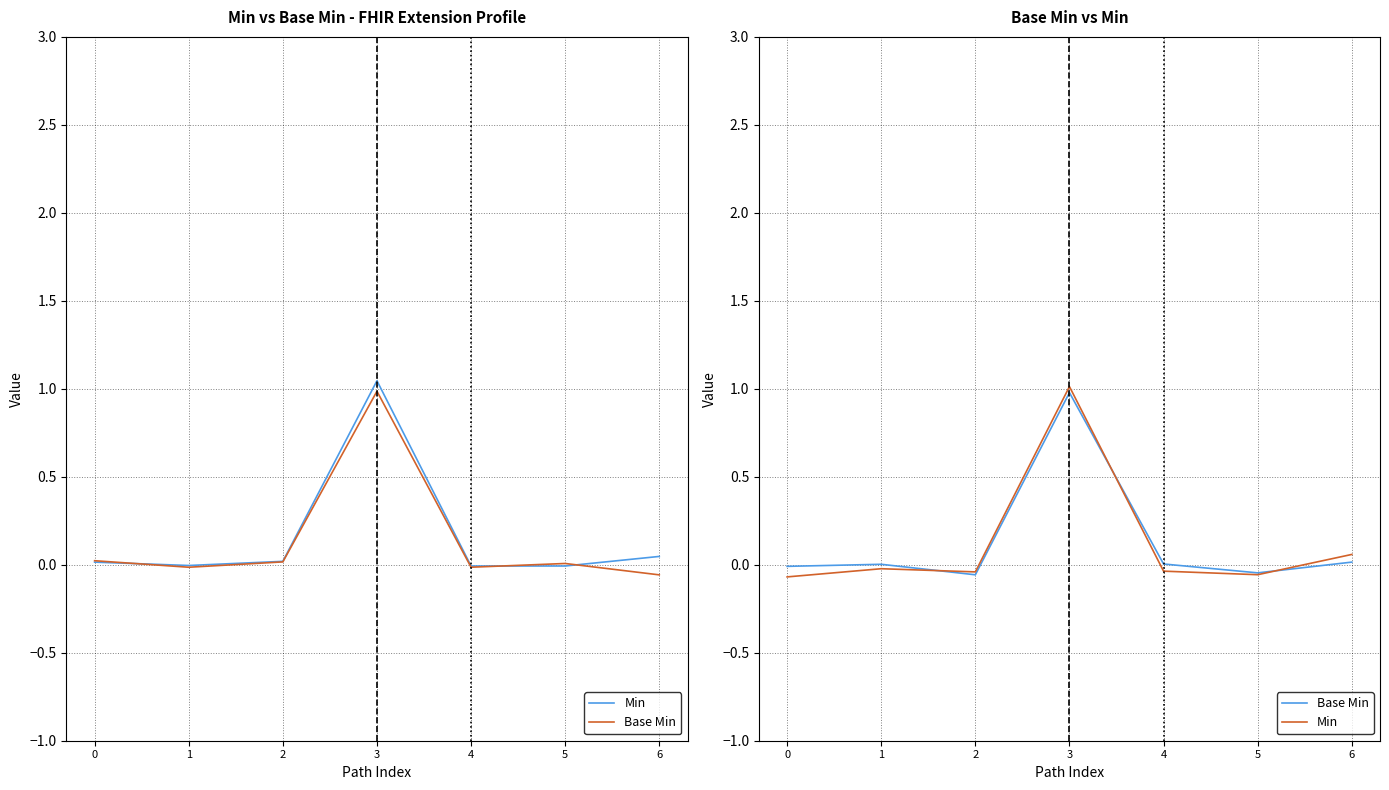

At which label does Base Min first exceed 0?

1